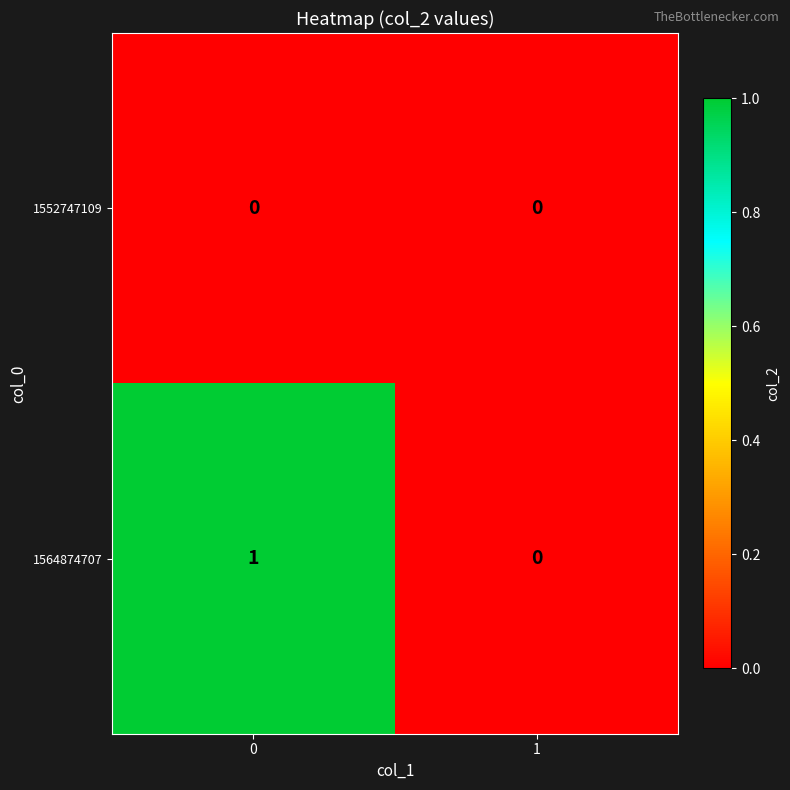

Rank the categories by 1564874707 value from lowest to highest.

1, 0